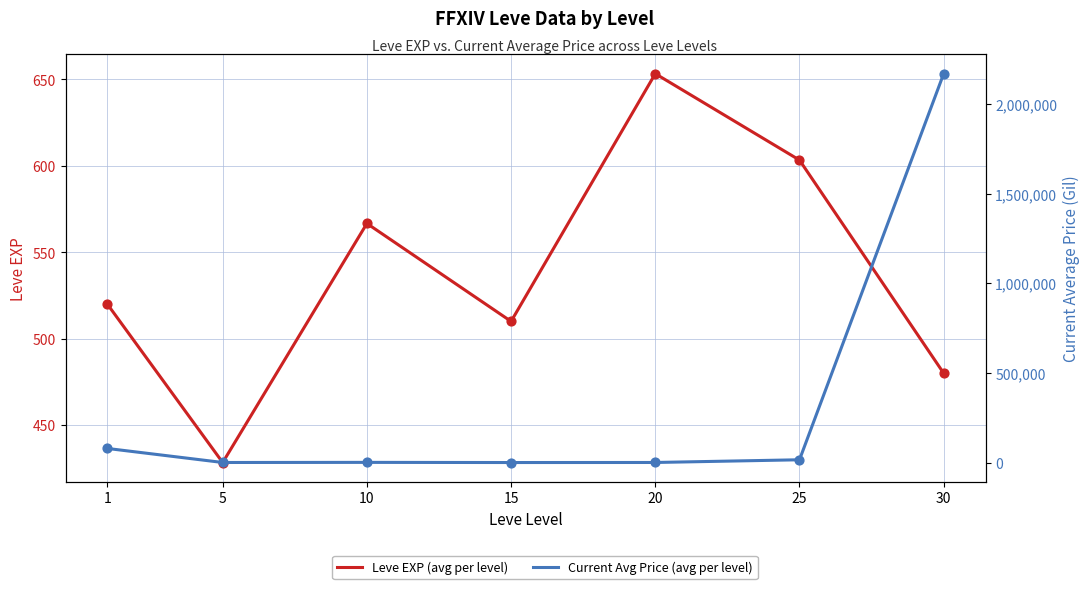

Which series has the largest Y range (max minus min)?

Current Avg Price (avg per level)